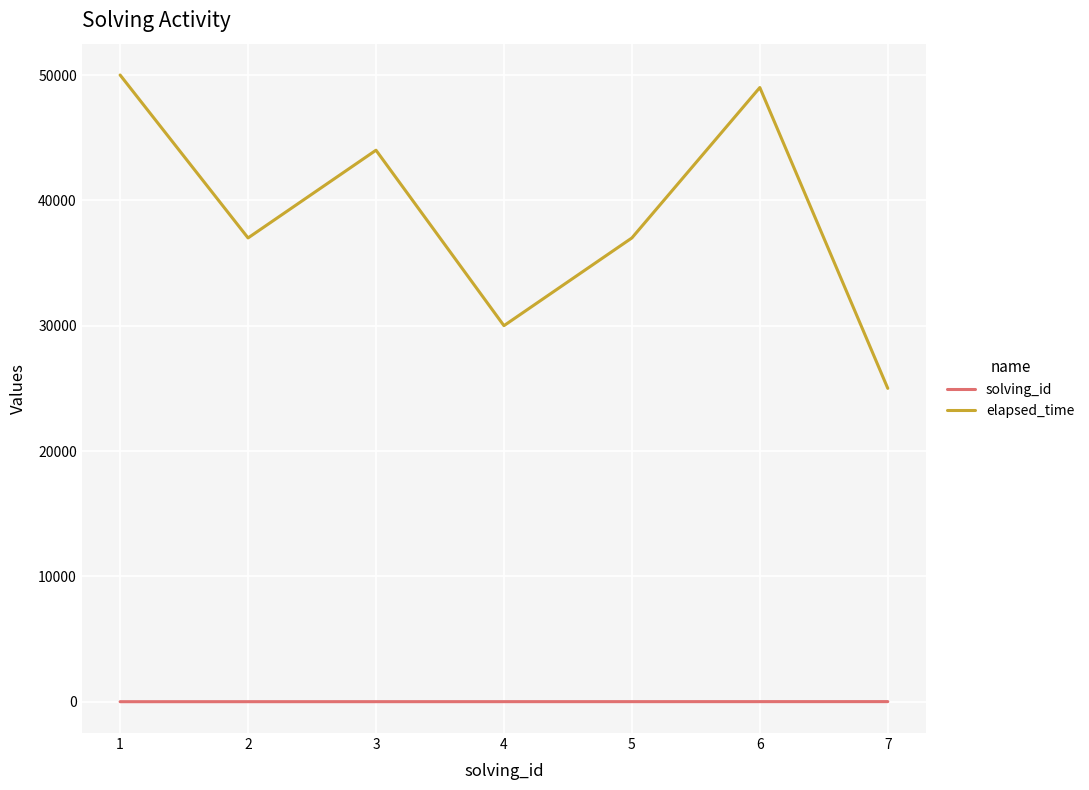

What is the sum of the solving_id values at 6 and 5?

11